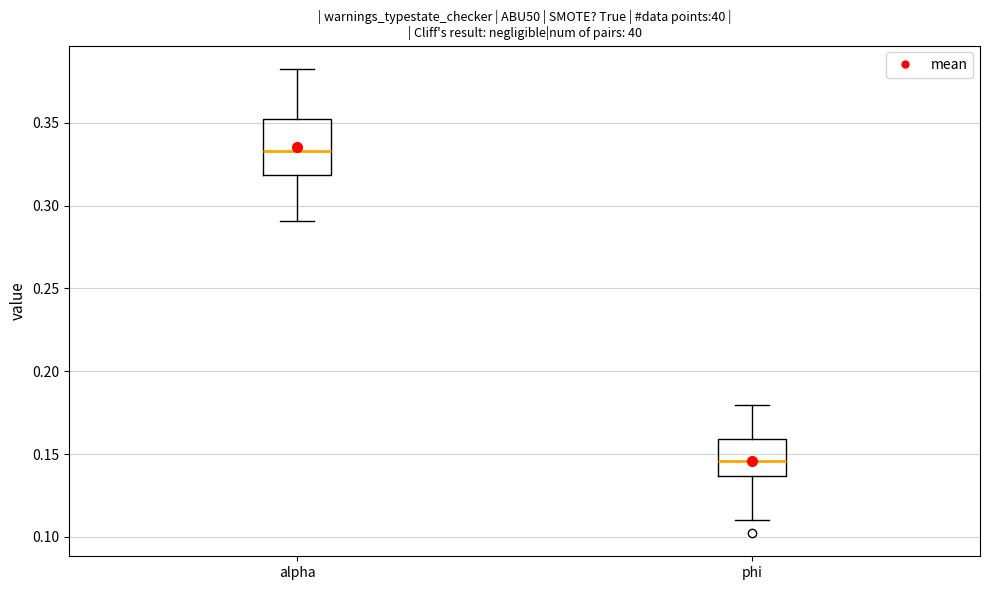

Where does the upper whisker of the box for phi end on the y-axis? The values are not printed on the chart, so give them approximately, as read against the axis.

0.180